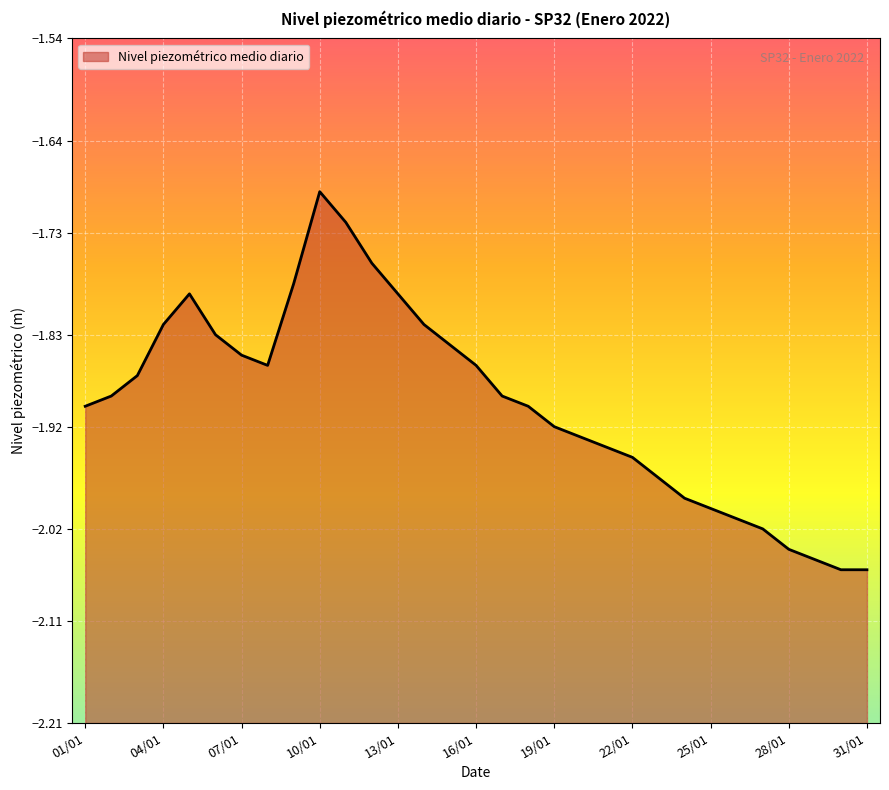

What position from the left is 03/01?

3